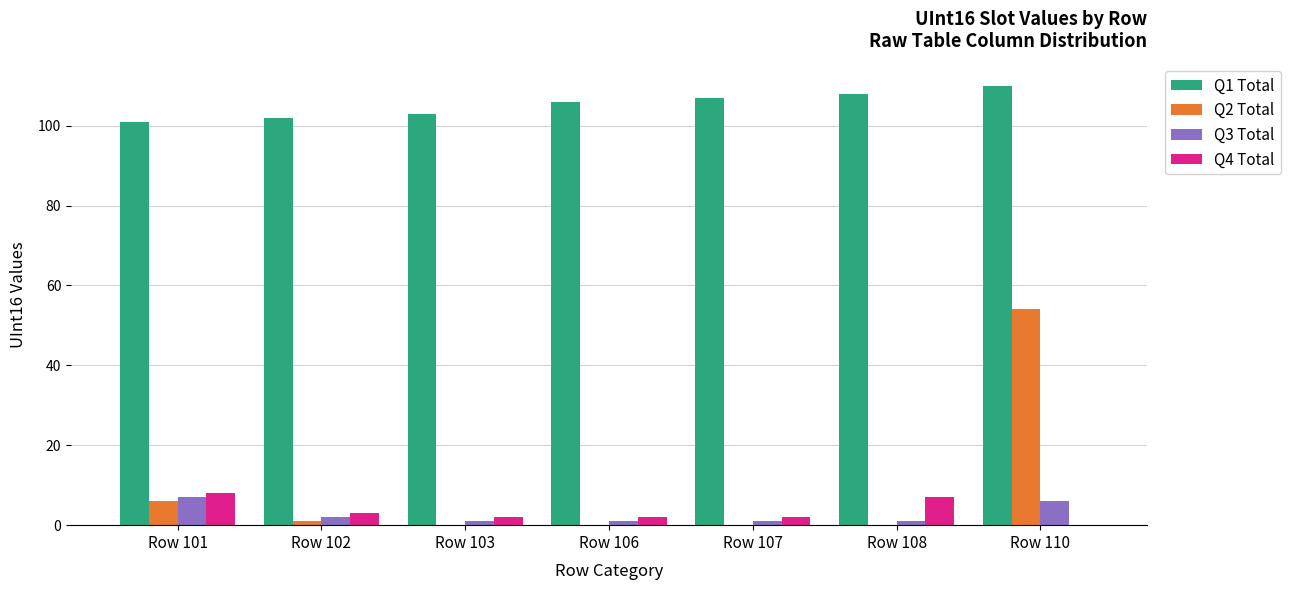

What are all the series names shown in the legend?

Q1 Total, Q2 Total, Q3 Total, Q4 Total